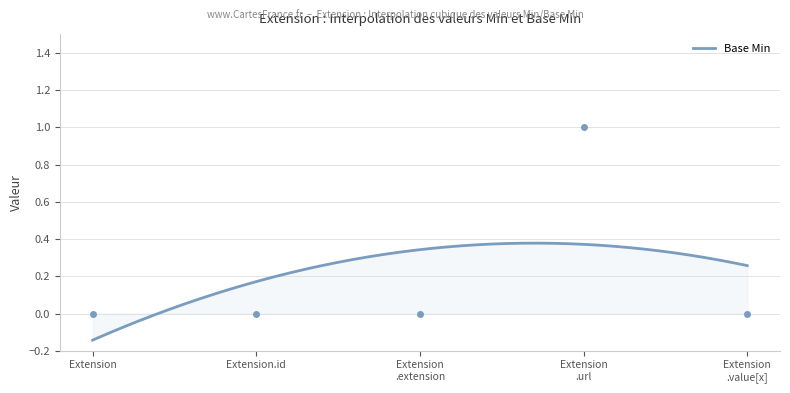

True or false: there are more than 1 points higher than both neighbors.

False